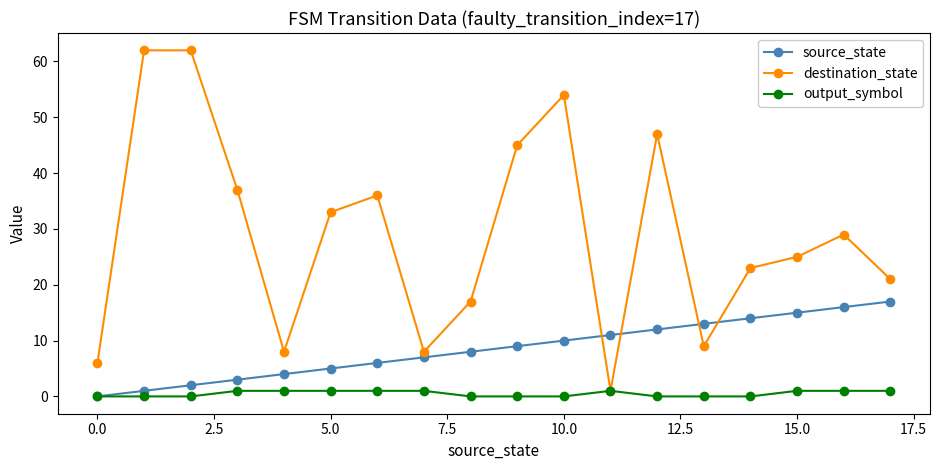

List the series in order of their peak value, highest first.

destination_state, source_state, output_symbol